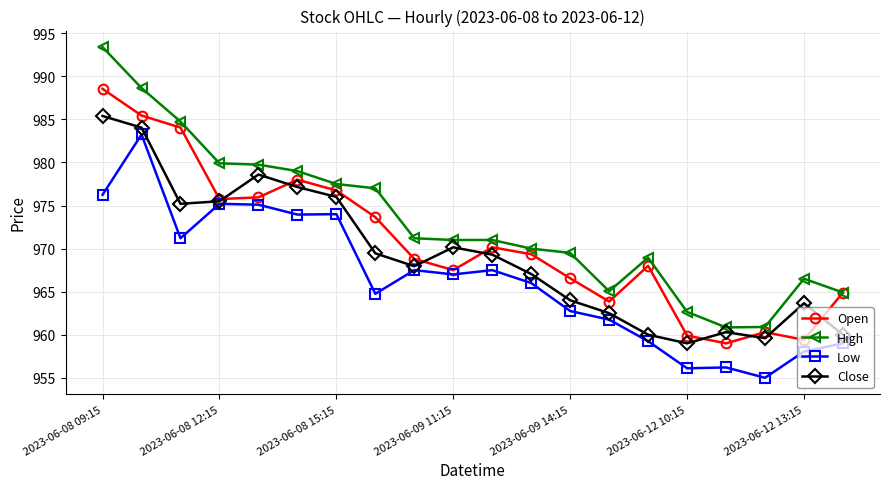

True or false: High and Close cross at least once.

False